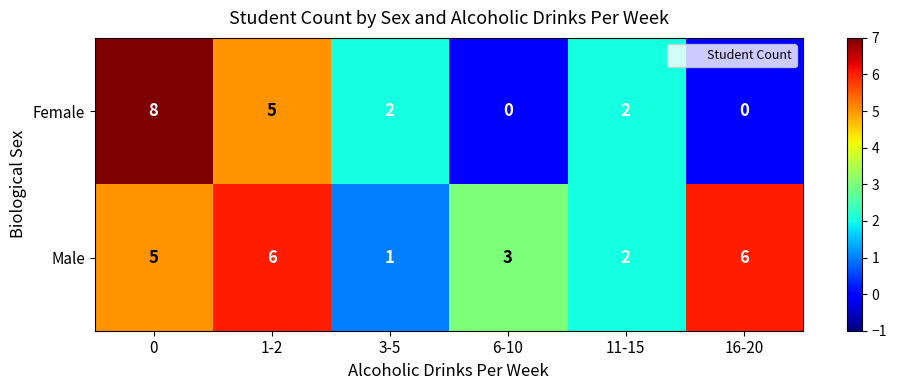

The value of Male at 3-5 is 1. True or false?

True